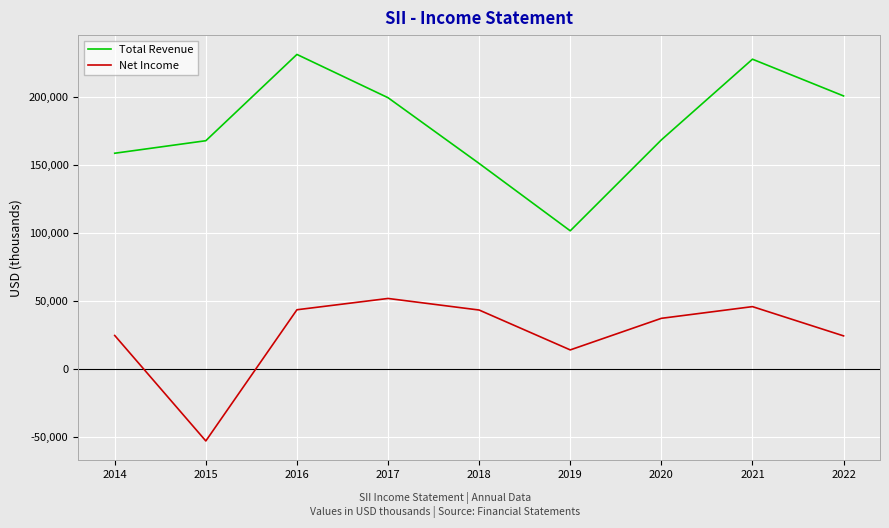

The value of Total Revenue at 2017 is 199400. True or false?

True